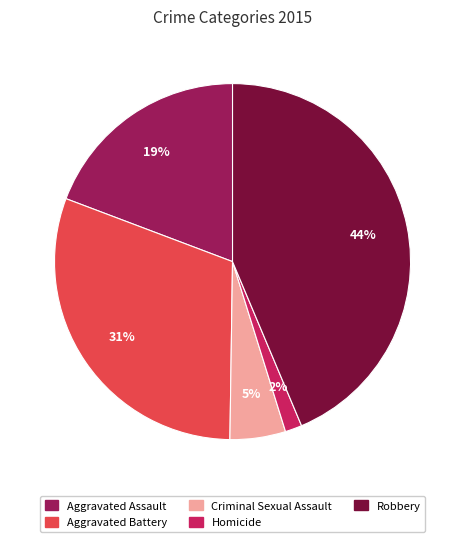

Which category has the smallest portion of the pie?

Homicide